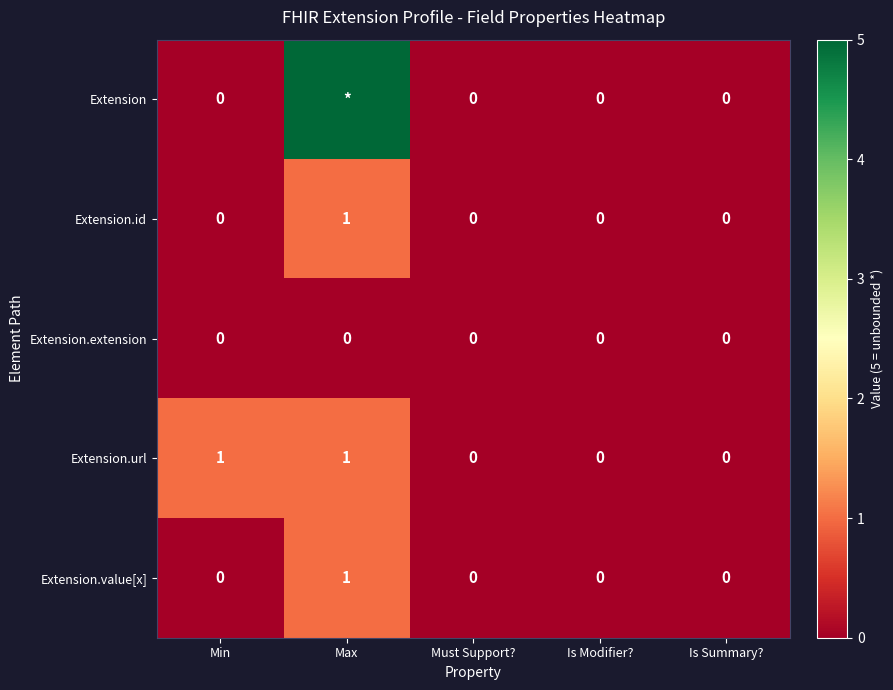

Which series changed the most between Min and Must Support??

Extension.url